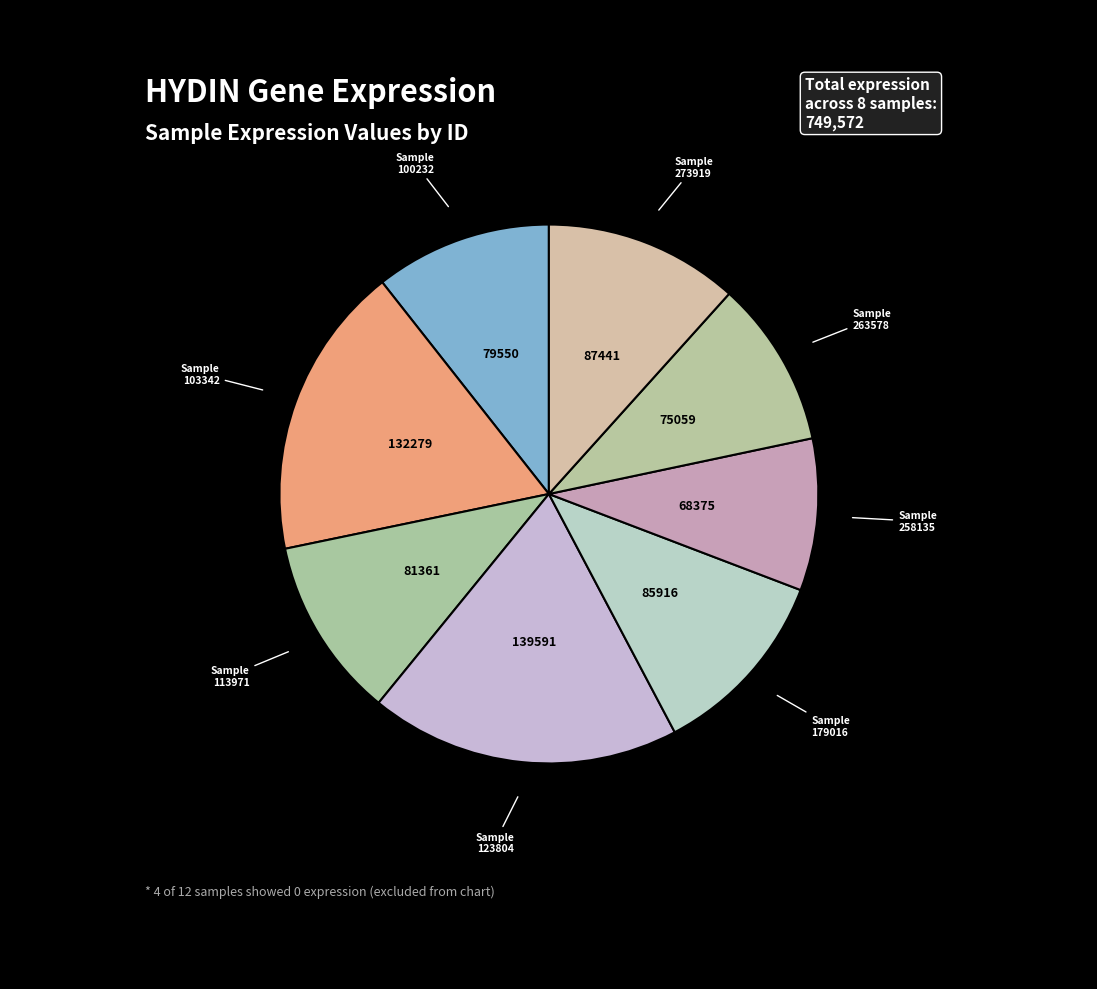

Count the number of slices in the pie.

8